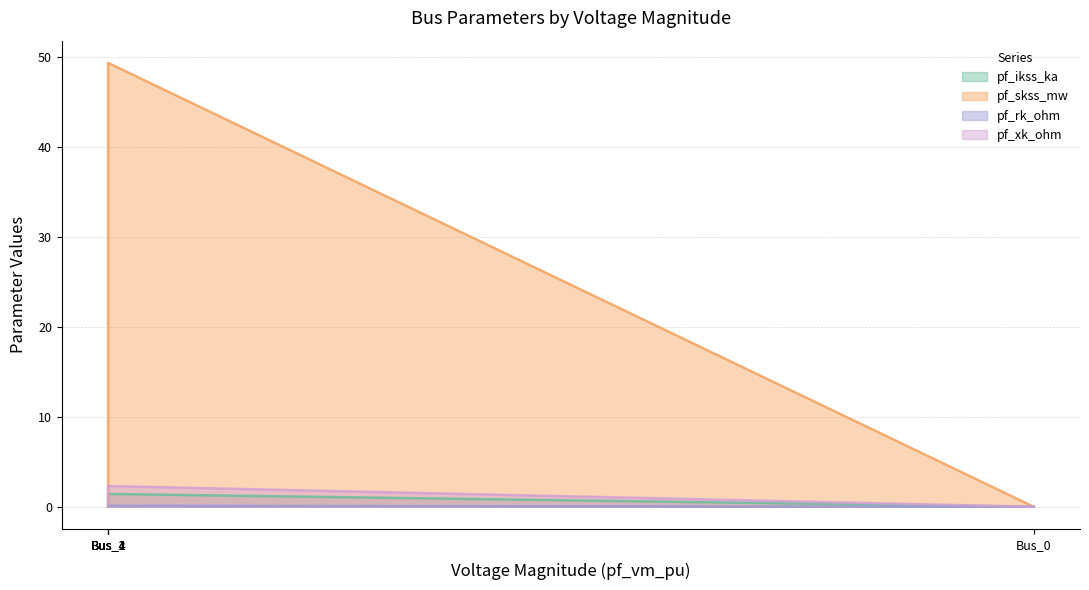

At which label does pf_rk_ohm reach its minimum?

Bus_0